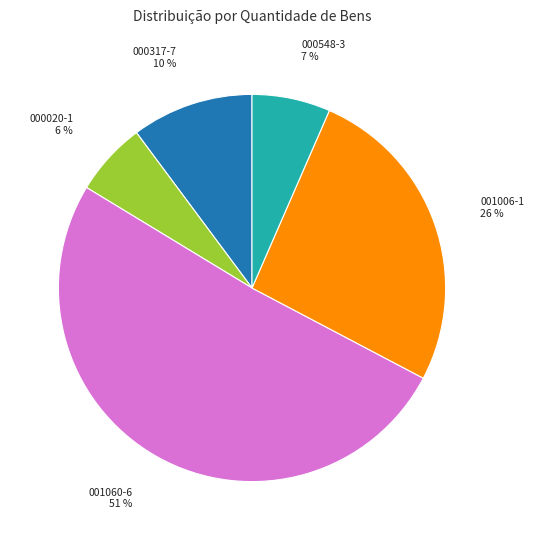

Which category has the biggest portion of the pie?

001060-6